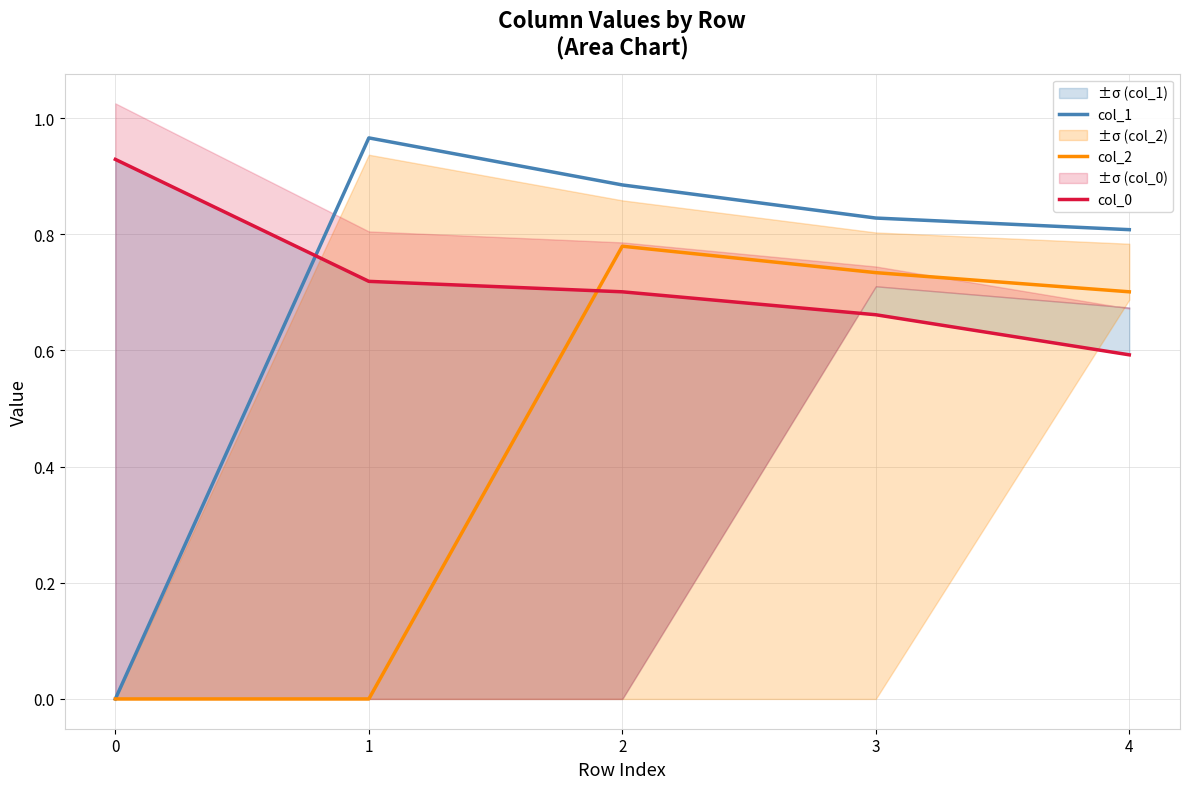

The col_1 series shows 1.0 at 1. True or false?

True